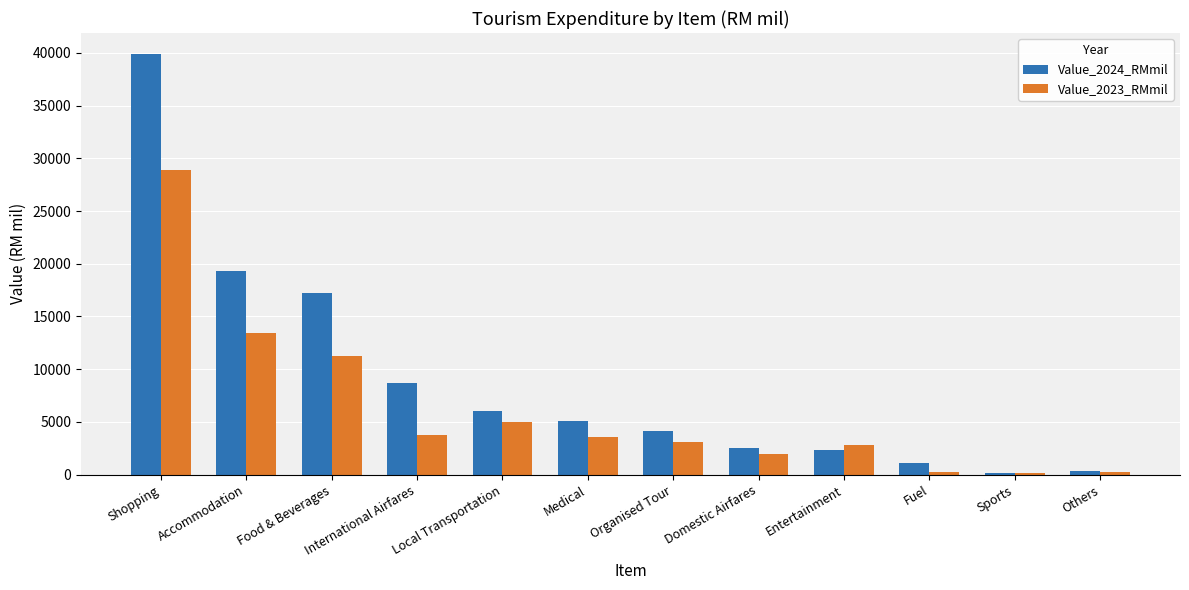

Read the Value_2024_RMmil value at Others.

320.9